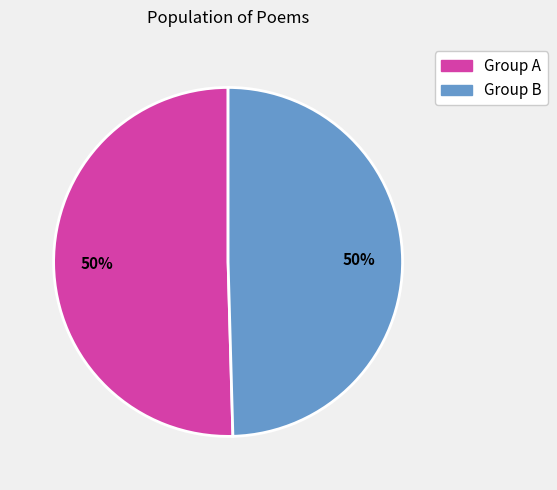

To the nearest percent, what is the average slice percentage?

50%